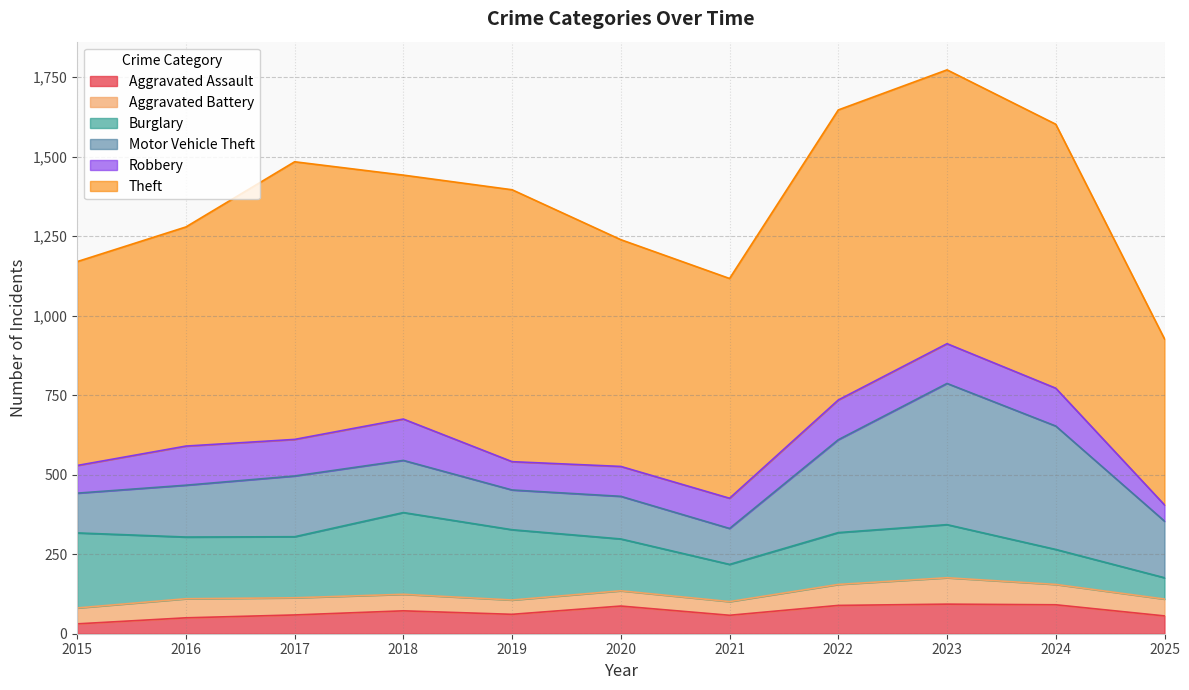

Rank the series at 2021 from lowest to highest value.

Aggravated Battery, Aggravated Assault, Robbery, Motor Vehicle Theft, Burglary, Theft